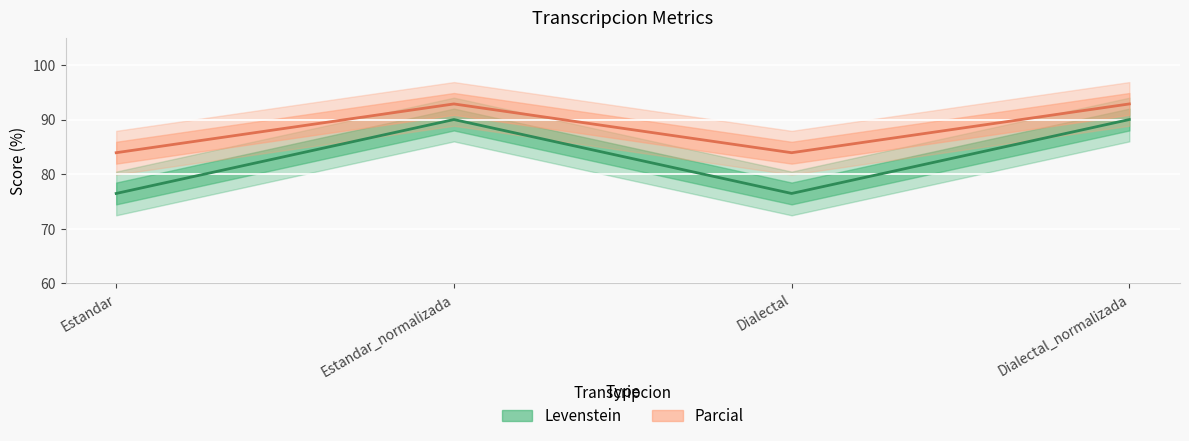

What position from the right is Estandar?

4